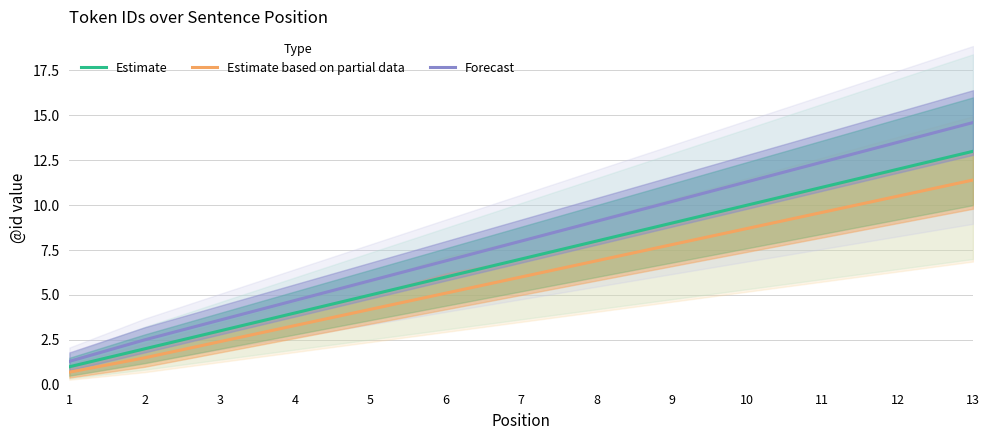

The Forecast series shows 9.1 at 8. True or false?

True